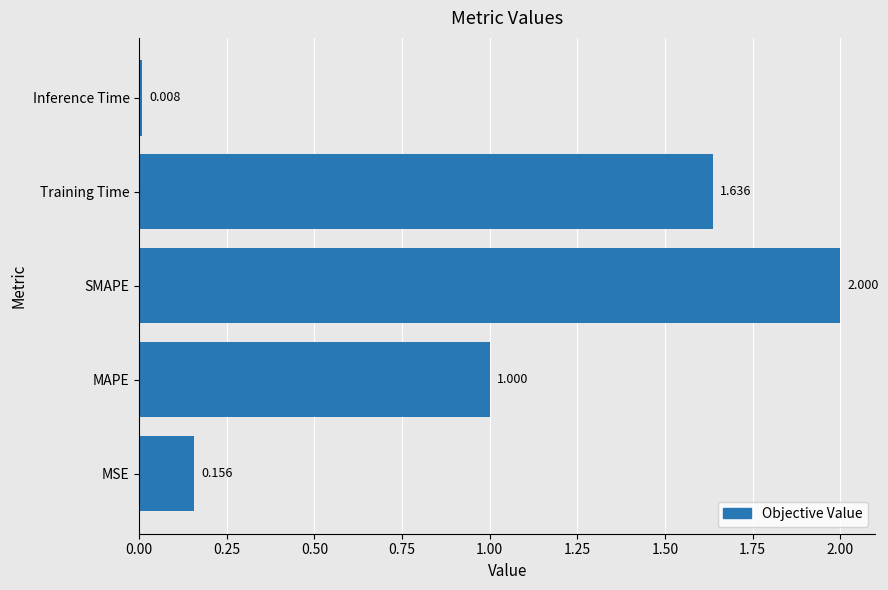

Does the chart contain stacked bars?

No